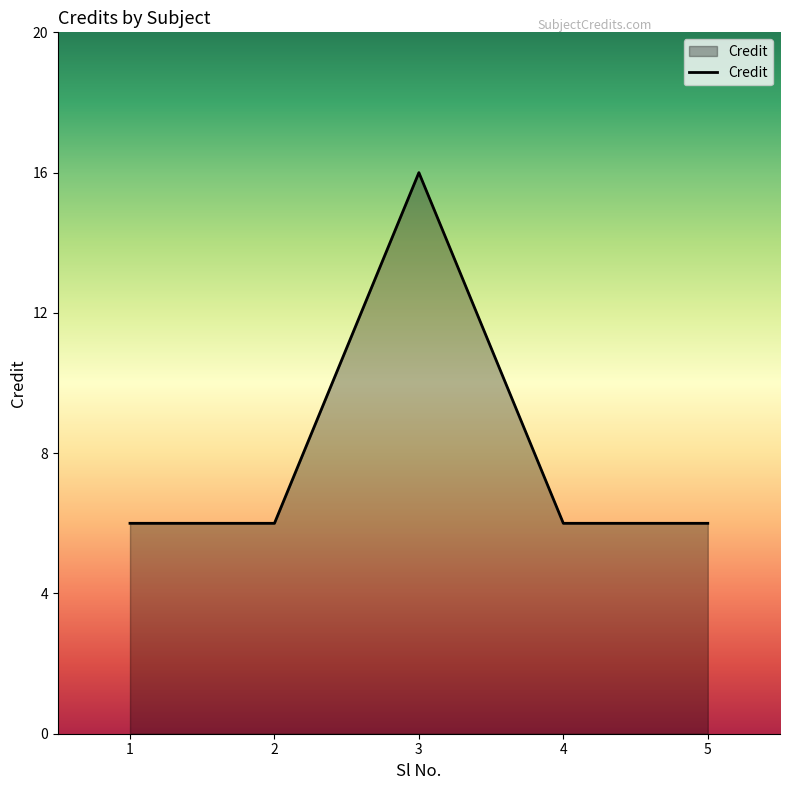

What is the maximum value shown in the chart?

16